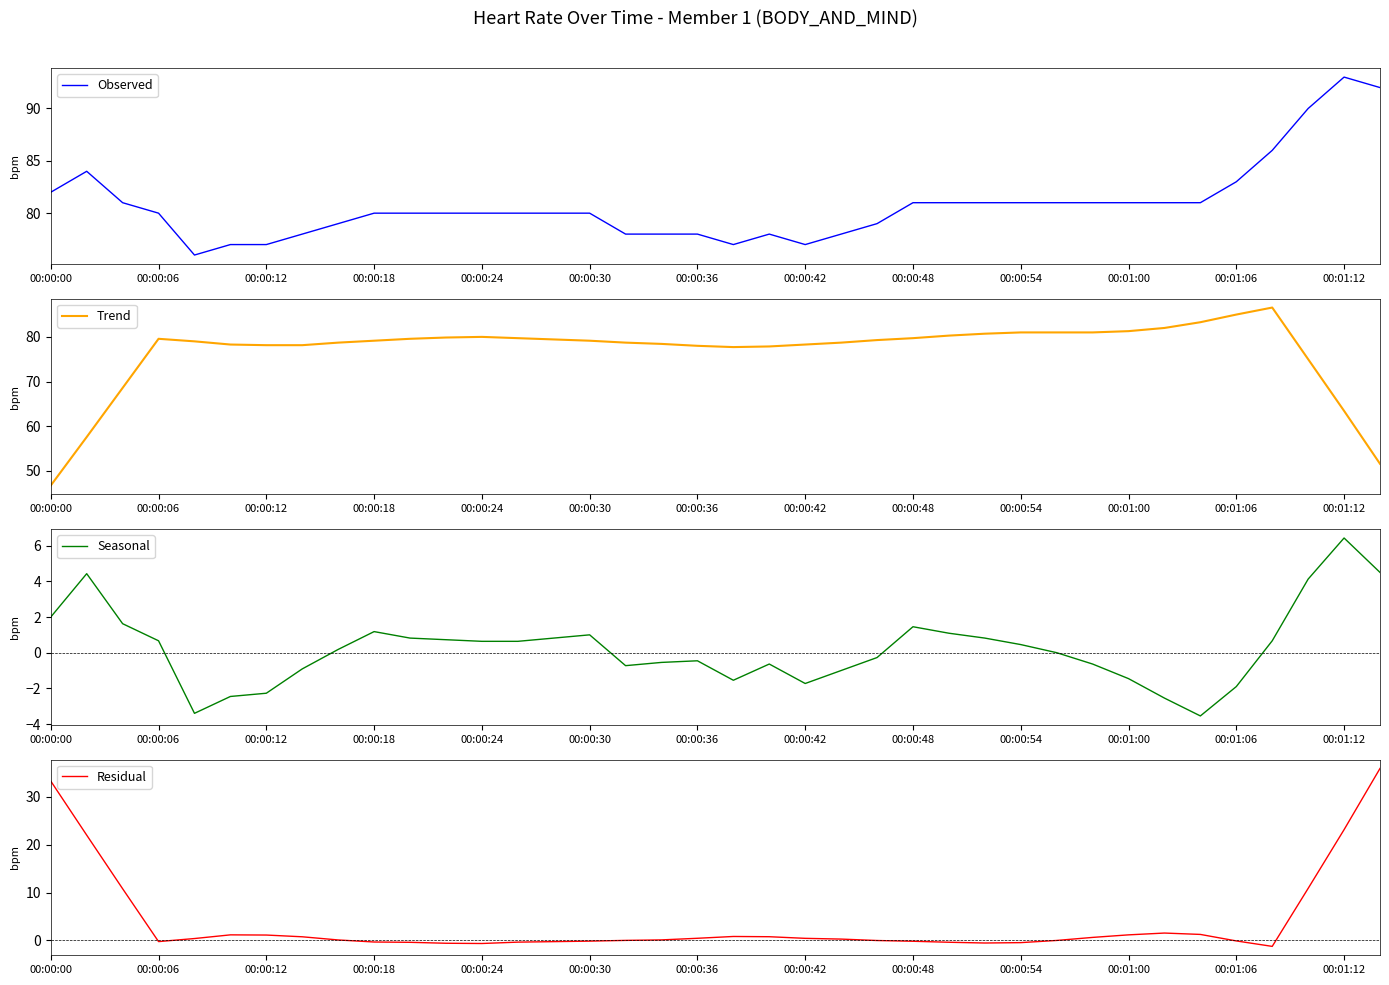

How many interior local valleys does the Seasonal series have?

5